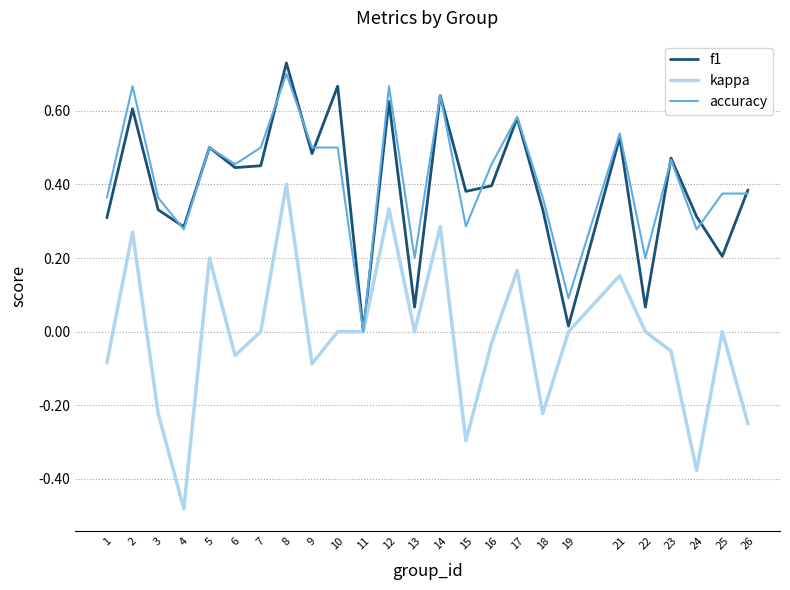

Which category has the lowest value in the kappa series?

4